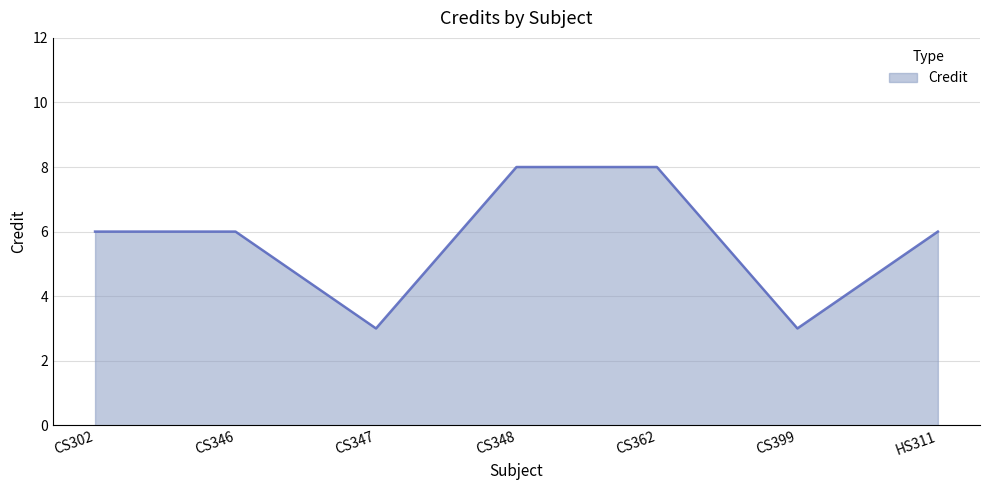

Reading left to right, extract all data points from this chart.

CS302=6	CS346=6	CS347=3	CS348=8	CS362=8	CS399=3	HS311=6